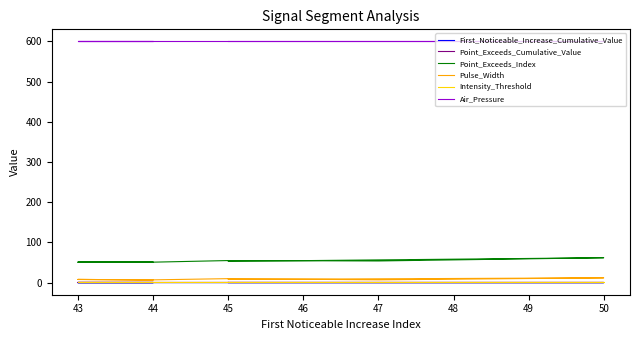

True or false: Intensity_Threshold has more than 1 points higher than both neighbors.

False